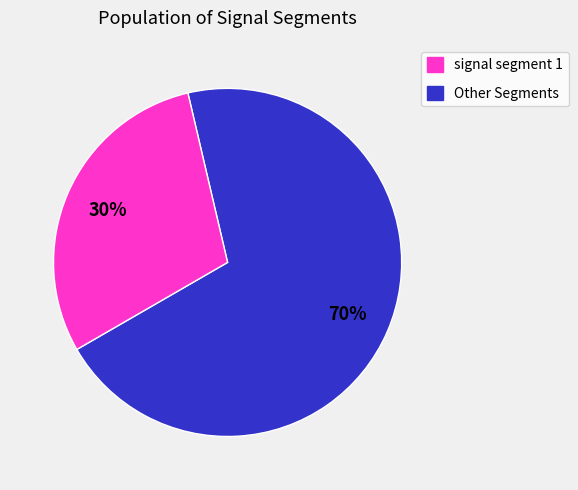

To the nearest percent, what portion does Other Segments represent?

30%